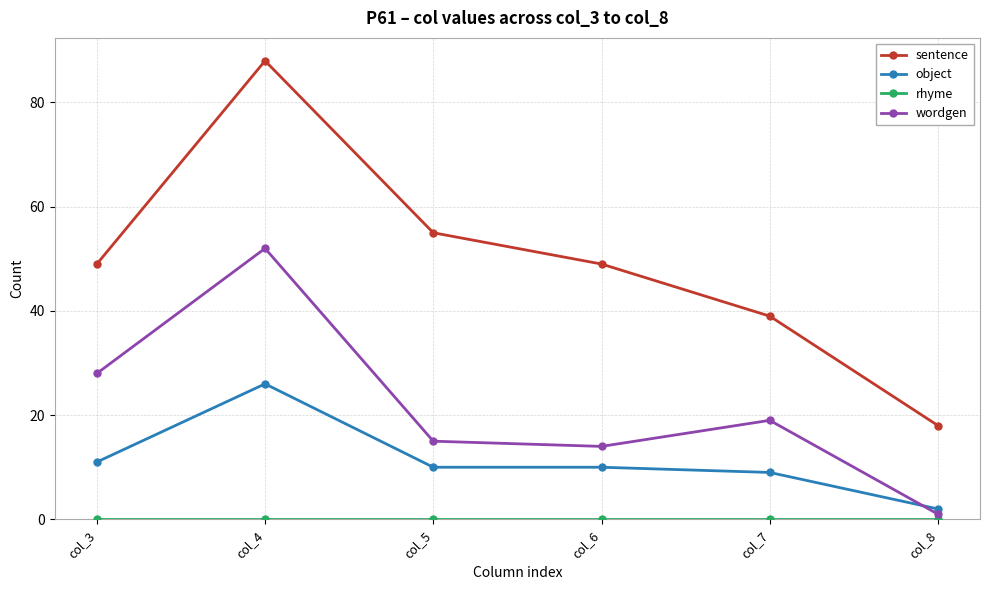

How many lines are shown in the chart?

4